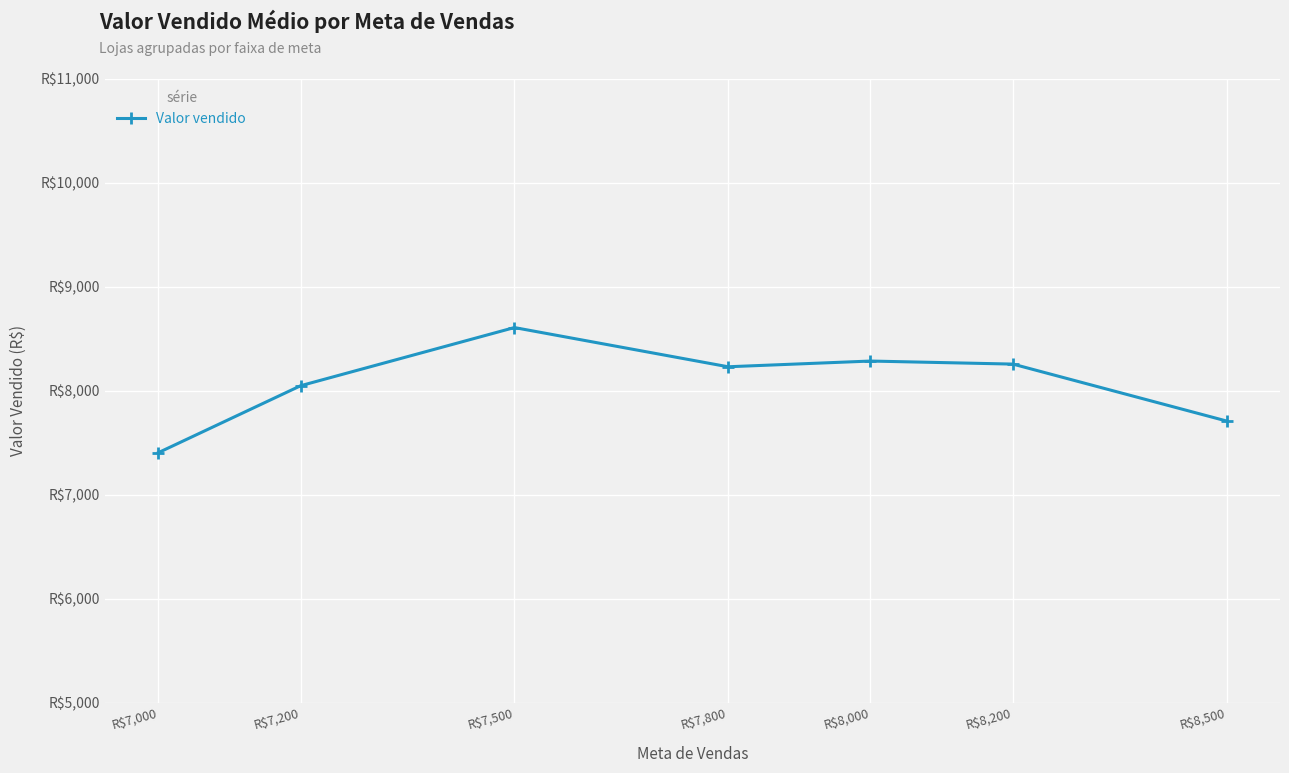

What is the greatest value displayed?

8607.5